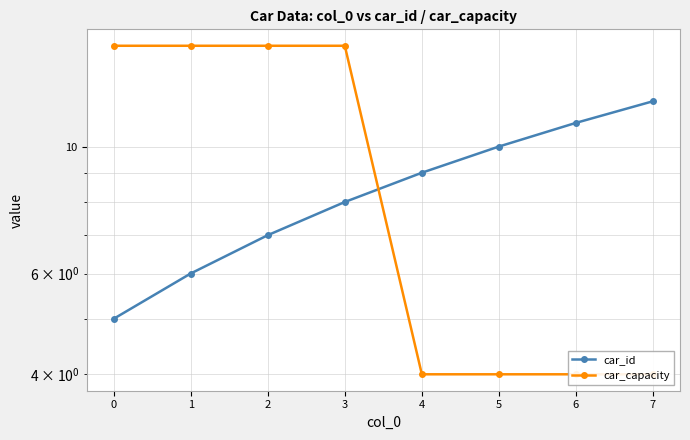

What is the average value of the car_capacity series?

10